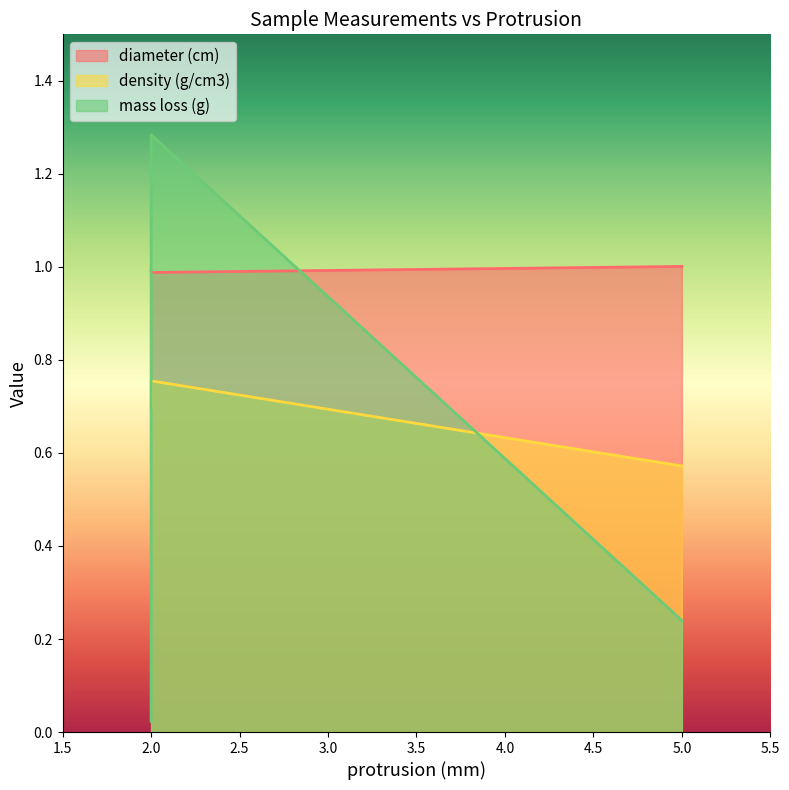

What value does the density (g/cm3) series have at 2?

0.7